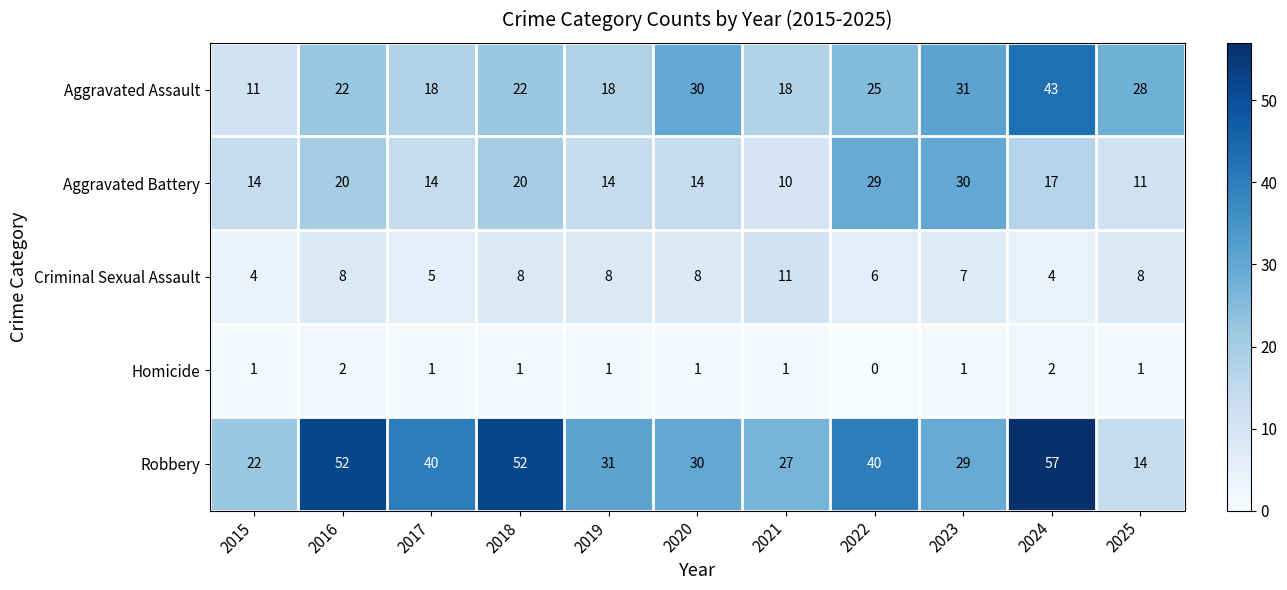

The value of Criminal Sexual Assault at 2022 is 6. True or false?

True